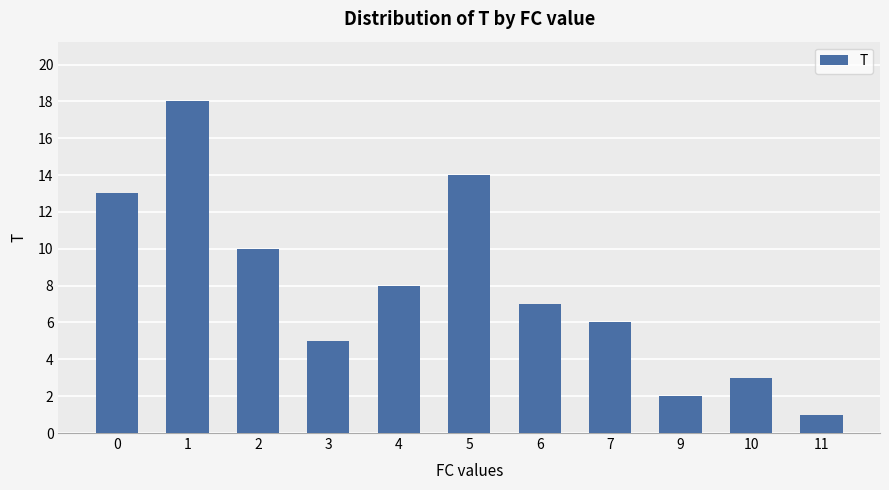

What is the change in value from 4 to 5?

+6